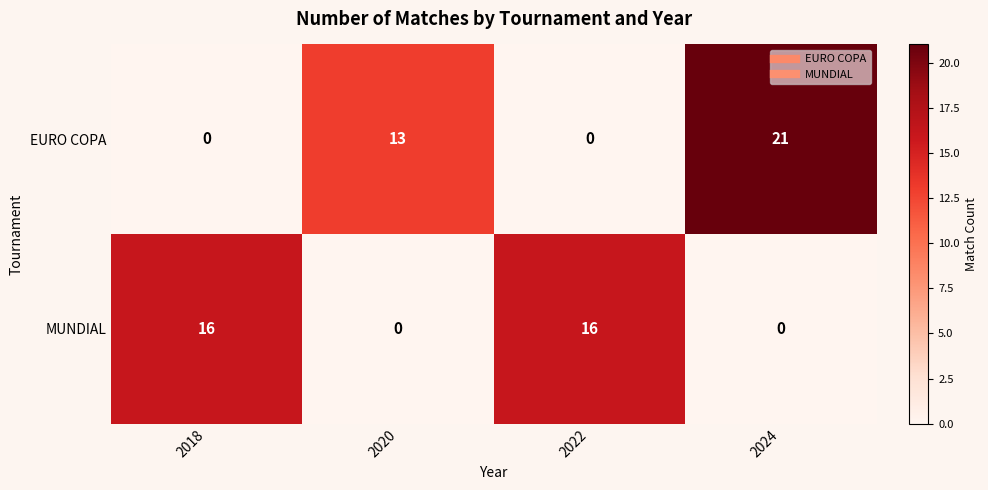

Reading left to right, extract all data points from this chart.

EURO COPA: 2018=0	2020=13	2022=0	2024=21
MUNDIAL: 2018=16	2020=0	2022=16	2024=0